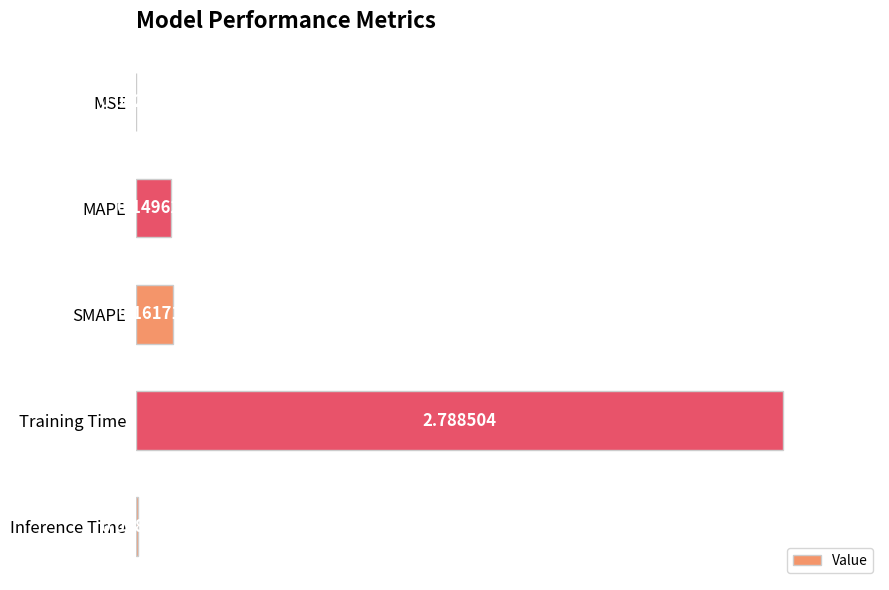

What is the sum of the values at SMAPE and Training Time?

3.0